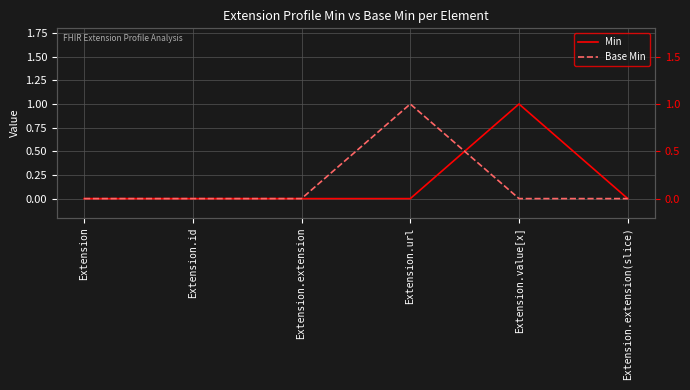

Is it true that Base Min equals 0 at Extension.extension?

True